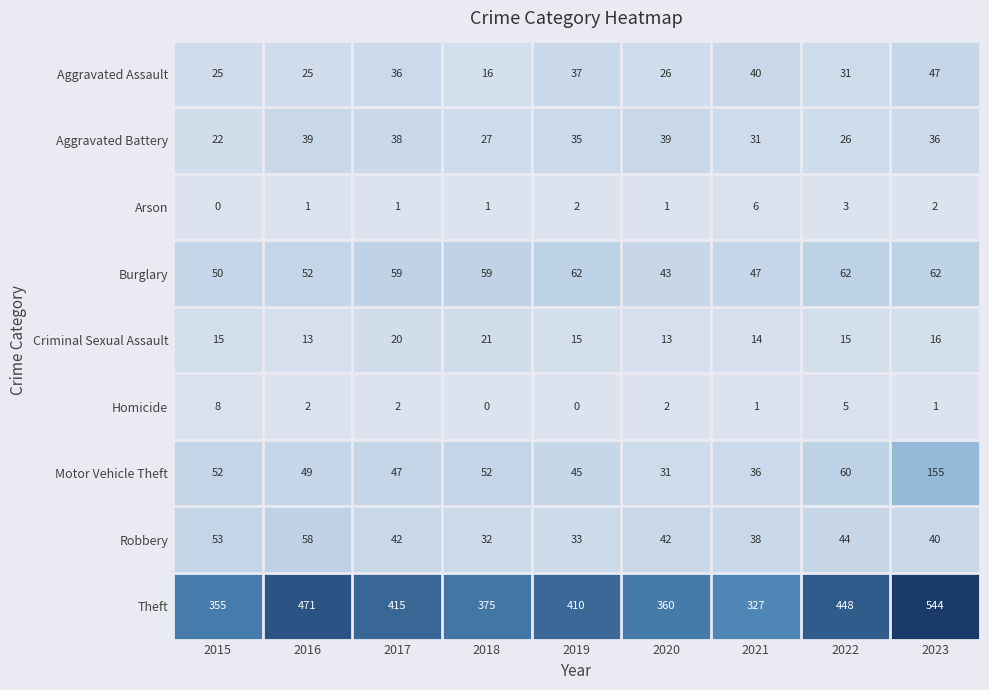

Which series has the widest spread of values?

Theft